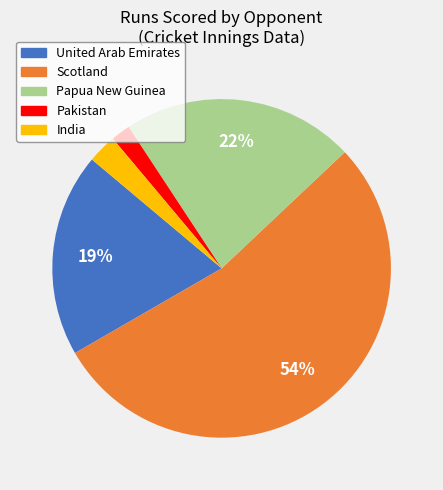

Between Pakistan and Scotland, which is larger?

Scotland